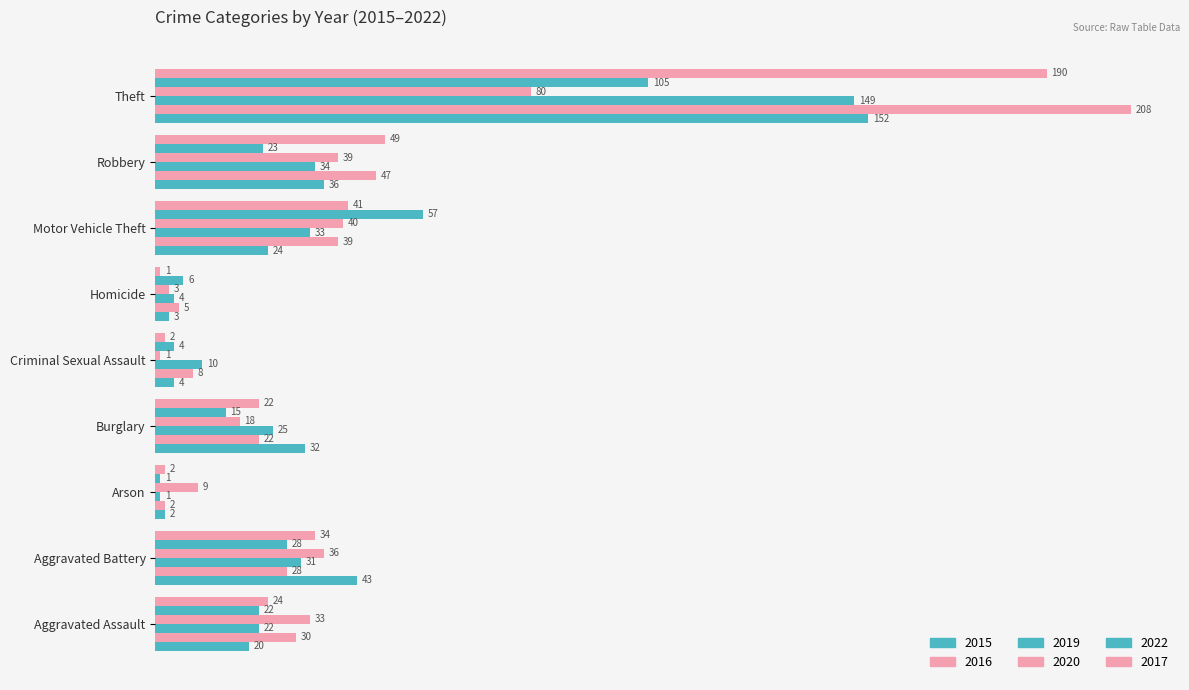

How many distinct data groups are displayed?

6